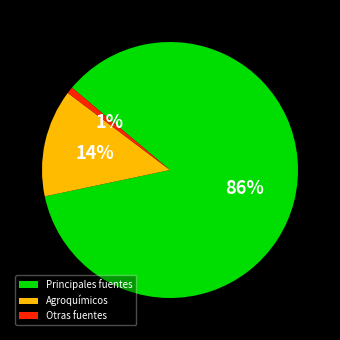

How many segments does this pie chart have?

3